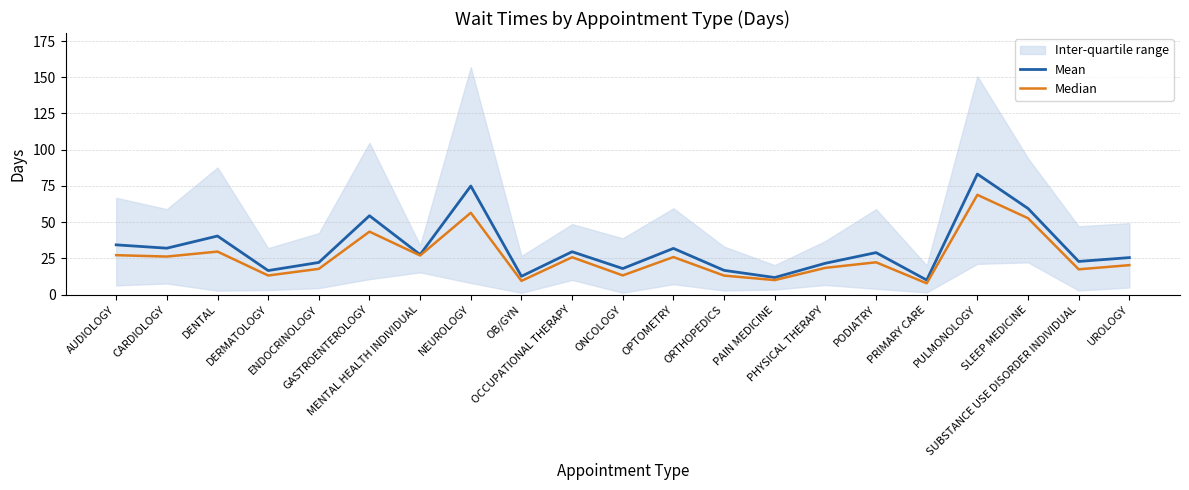

Which series has the largest range (max minus min)?

Mean